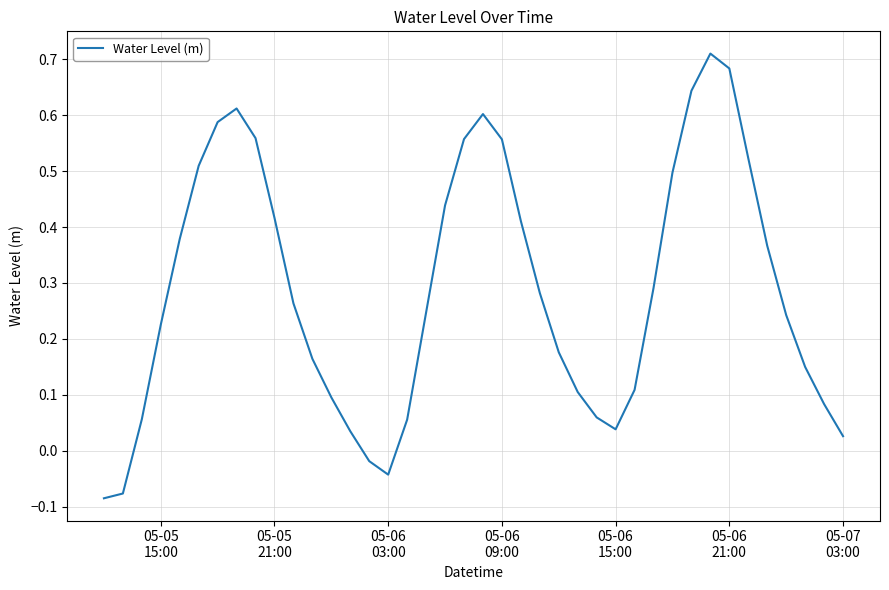

What is the difference between the maximum and minimum values?

0.8